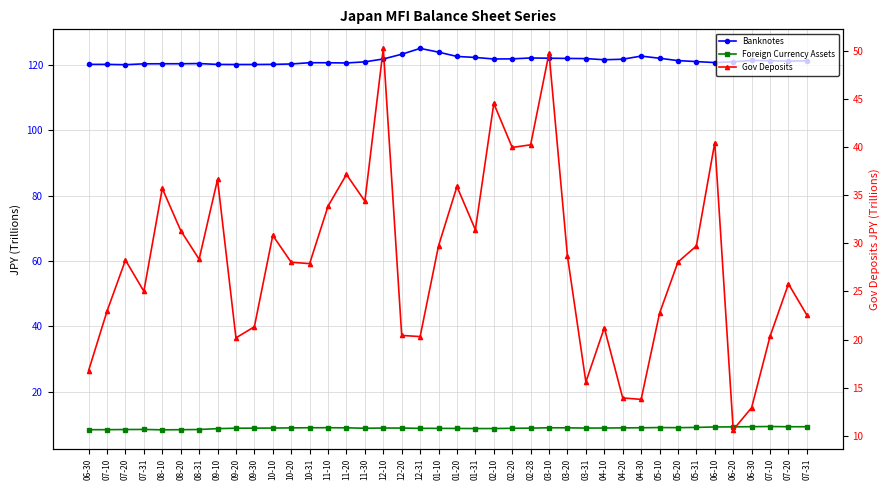

How many lines are shown in the chart?

3